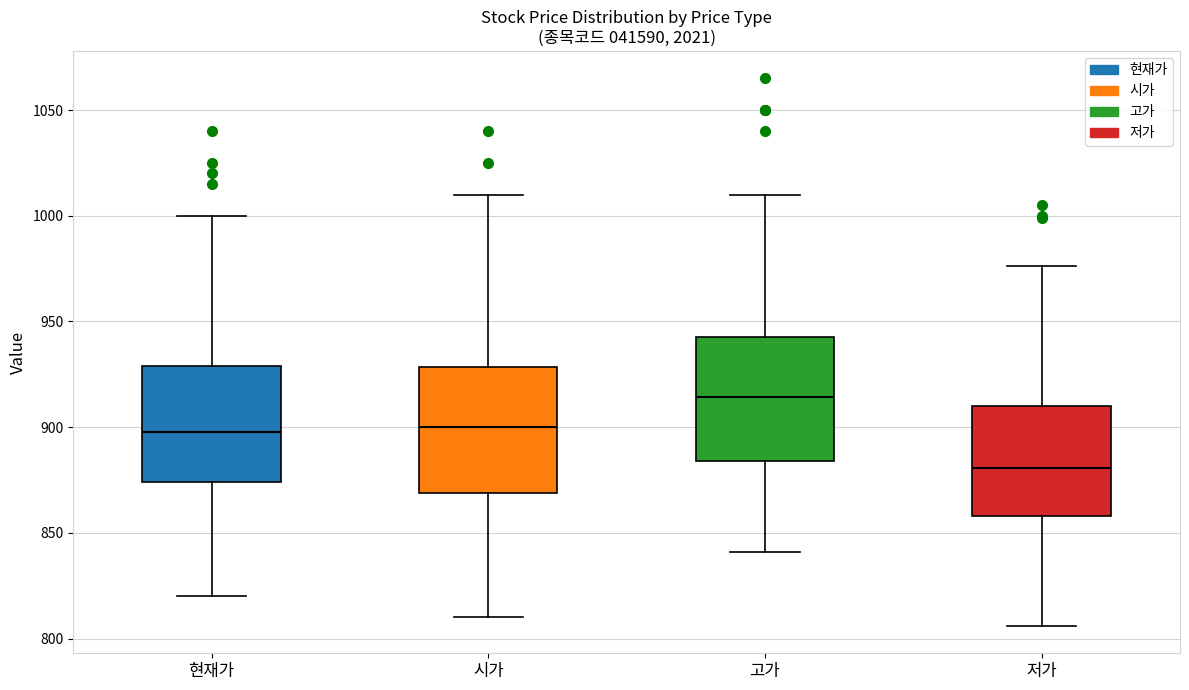

Reading left to right, read every box against the y-axis: the position of its median line, the range the box covers, and the ends of its whiskers. The values are not printed on the chart, so give them approximately, as read against the axis.

현재가: median 900, box 875 to 930, whiskers 820 to 1000
시가: median 900, box 870 to 930, whiskers 810 to 1010
고가: median 915, box 885 to 945, whiskers 840 to 1010
저가: median 880, box 860 to 910, whiskers 805 to 975